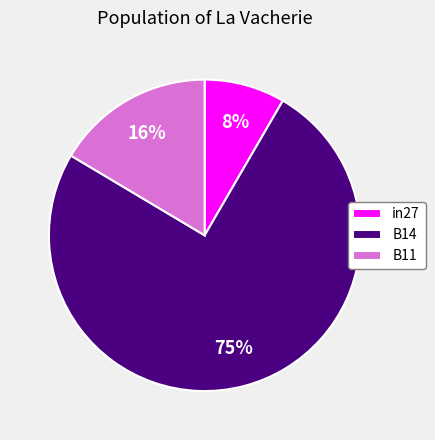

Does any single category account for the majority?

Yes